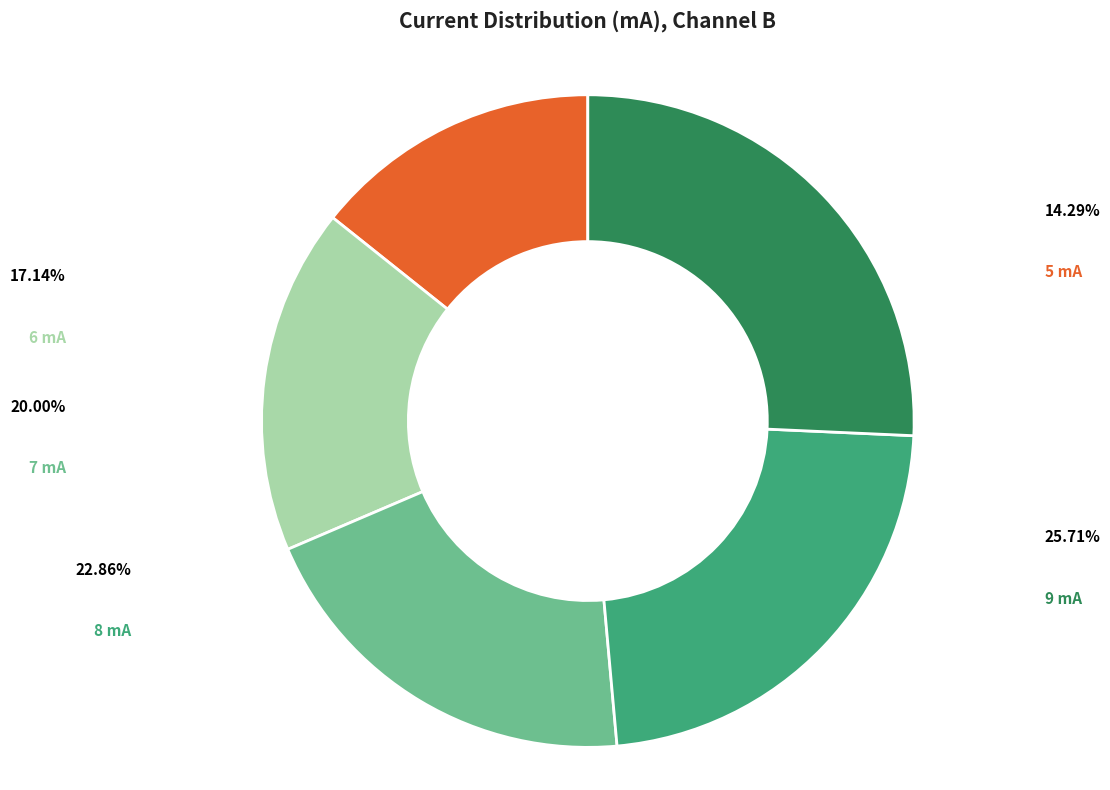

Count the number of slices in the pie.

5